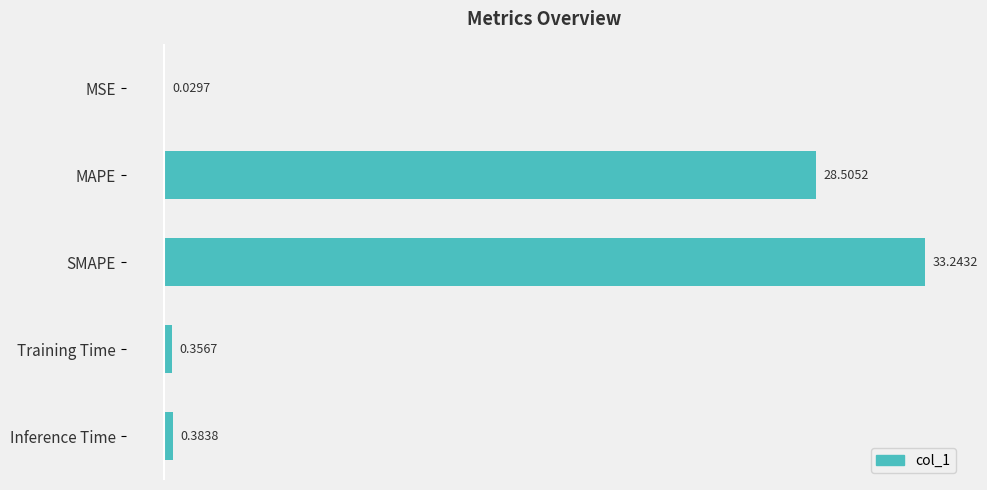

What is the change in value from SMAPE to Training Time?

-32.9